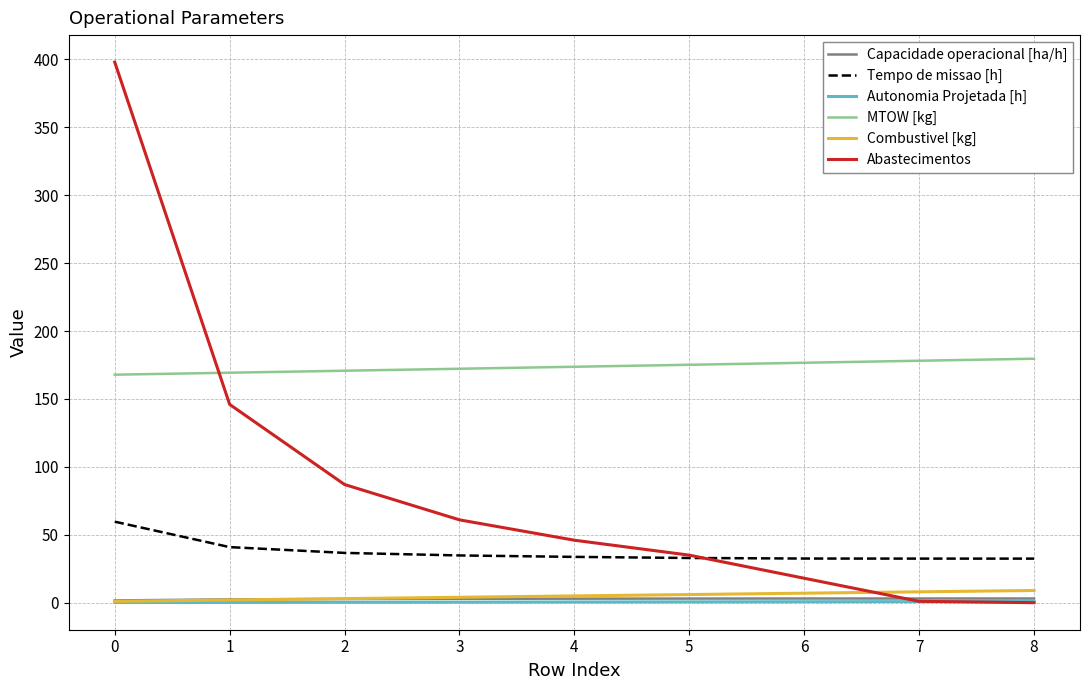

Which series has the largest range (max minus min)?

Abastecimentos